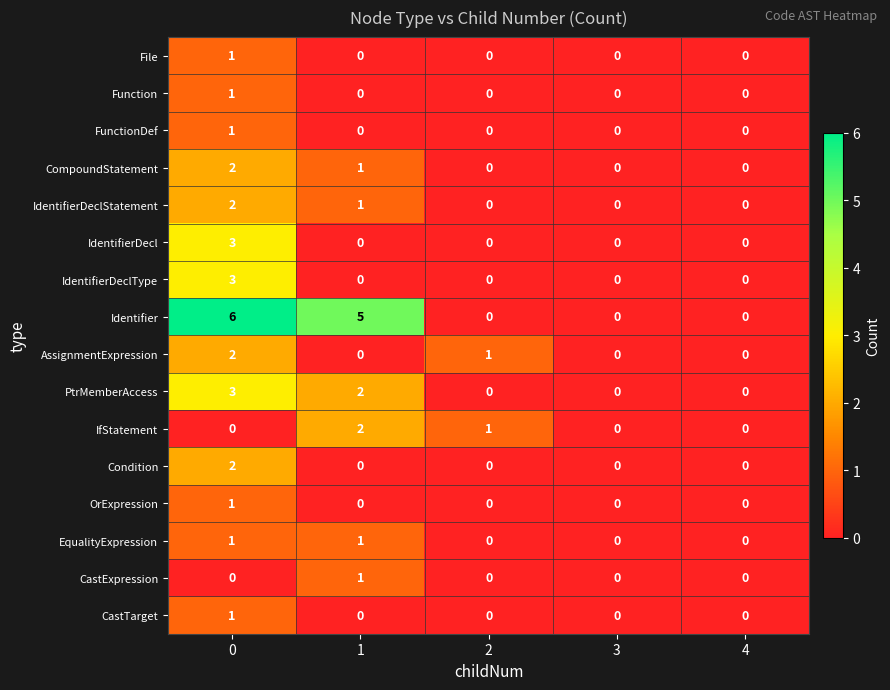

What is the spread (max minus min) of values at 2?

1